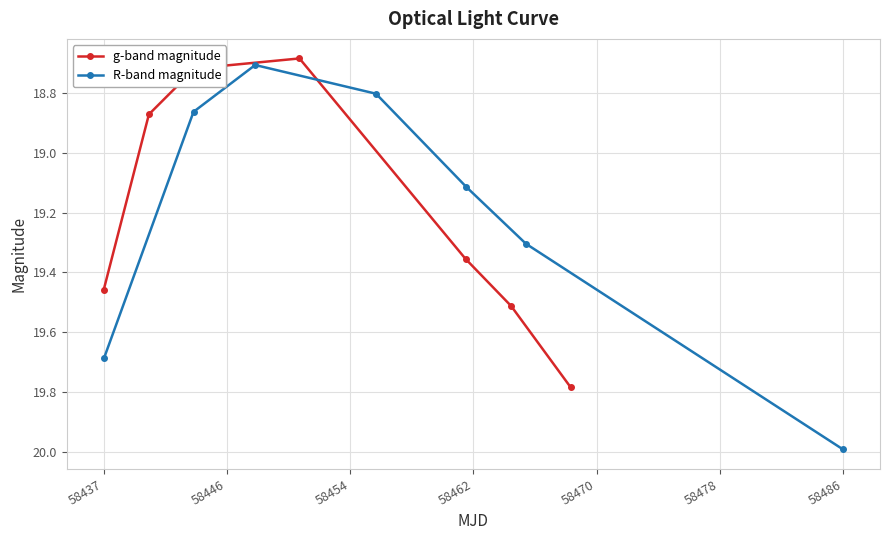

What are all the series names shown in the legend?

g-band magnitude, R-band magnitude